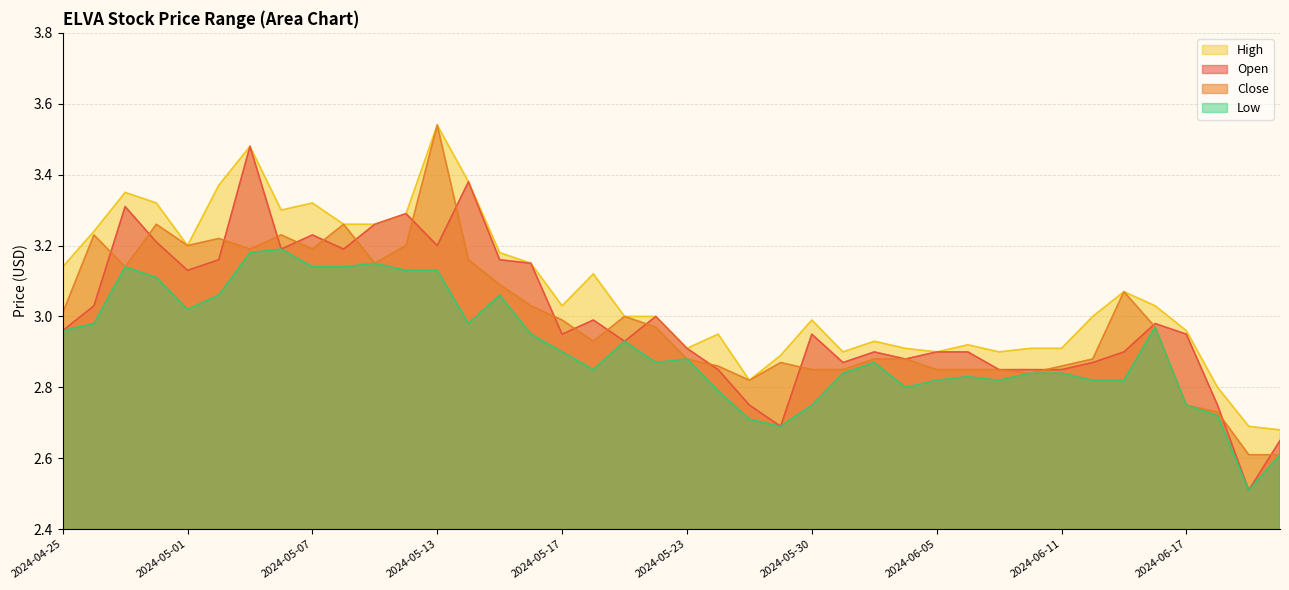

What are all the series names shown in the legend?

High, Open, Close, Low